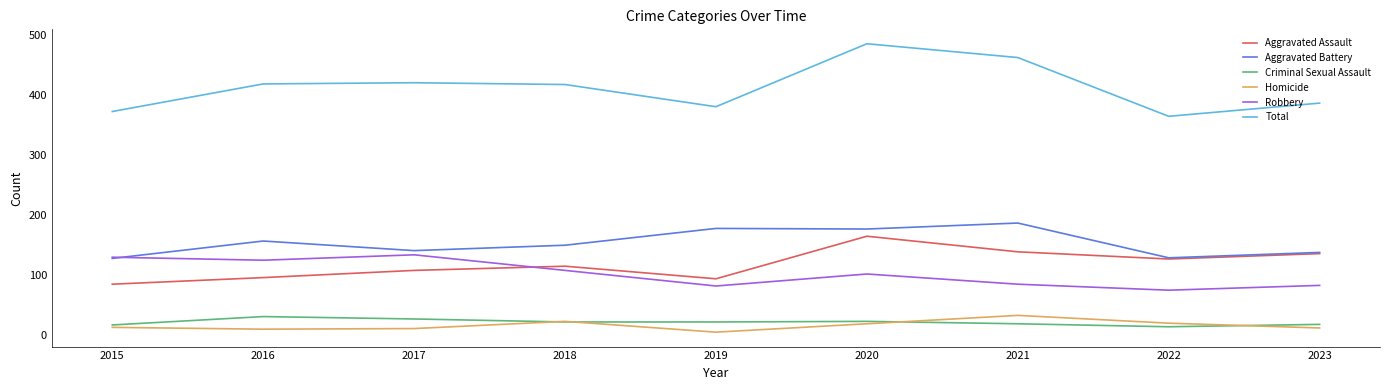

At how many categories does at least one series exceed 176?

9